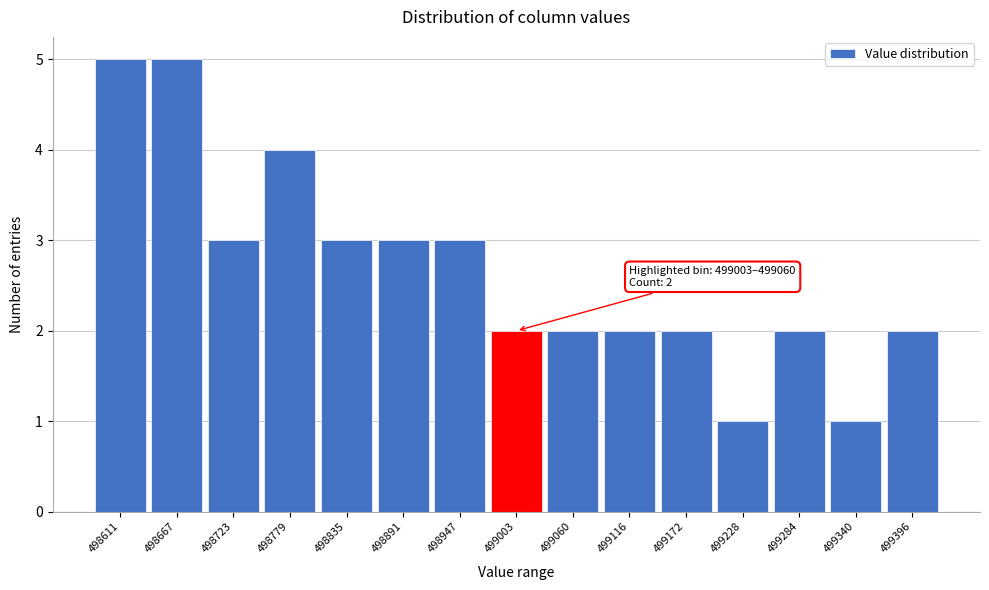

Reading left to right, list all the values displayed in this chart.

5	5	3	4	3	3	3	2	2	2	2	1	2	1	2